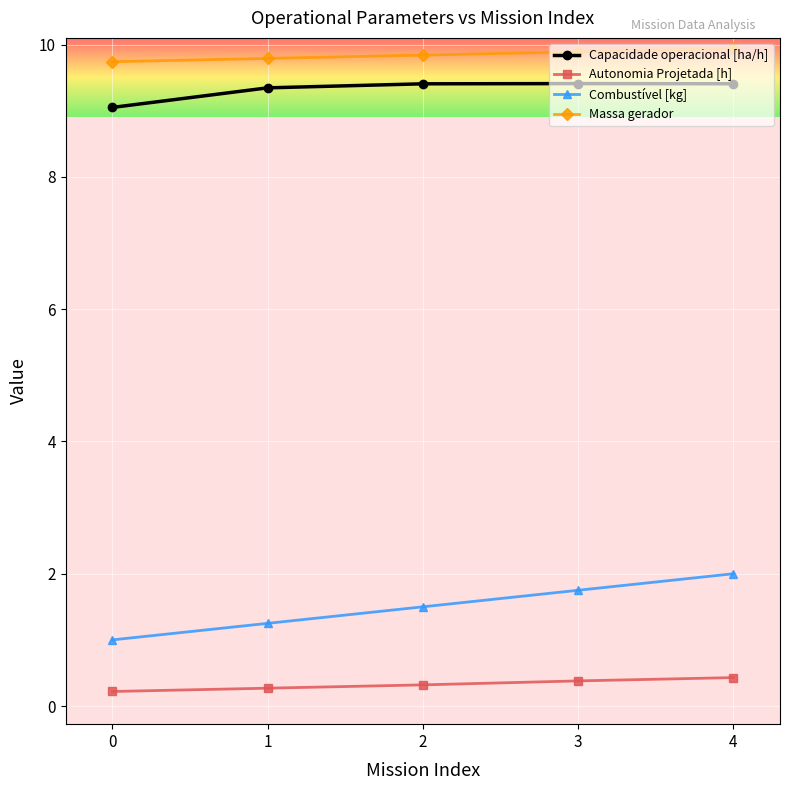

True or false: Combustível [kg] and Capacidade operacional [ha/h] cross at least once.

False